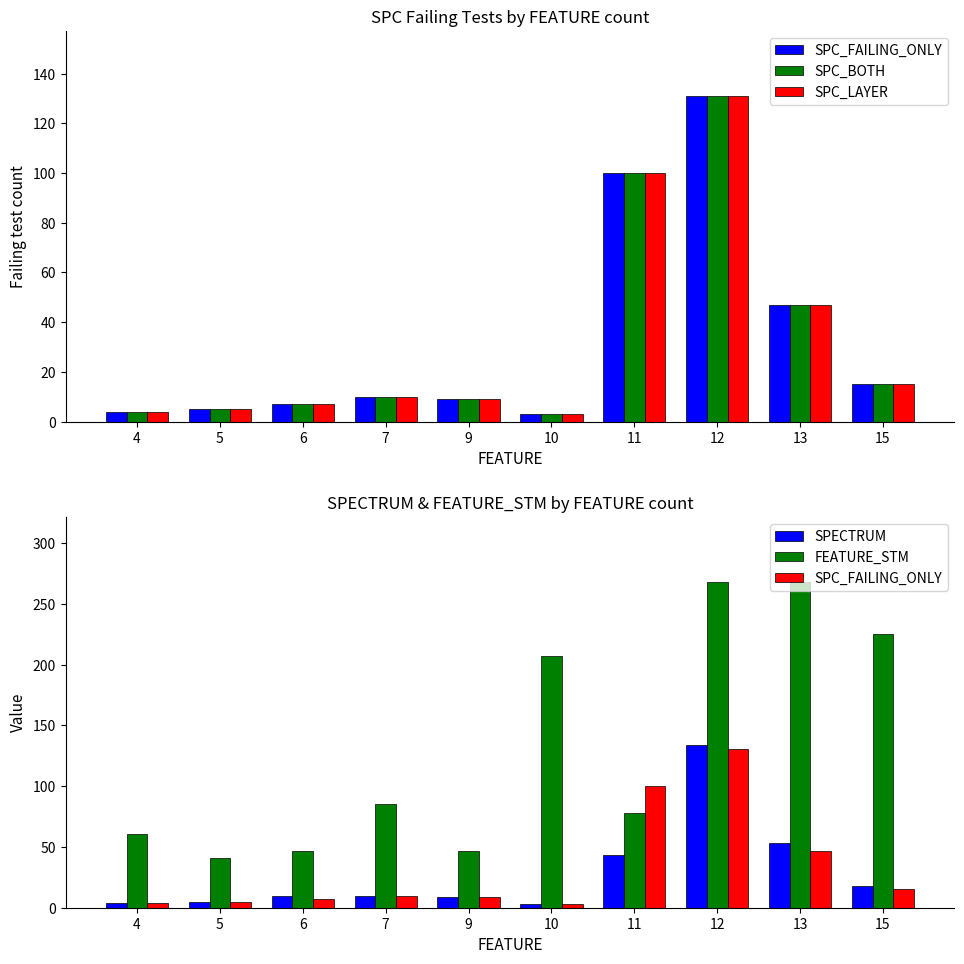

What is the value of the SPC_BOTH bar at the 2nd from the left?

5